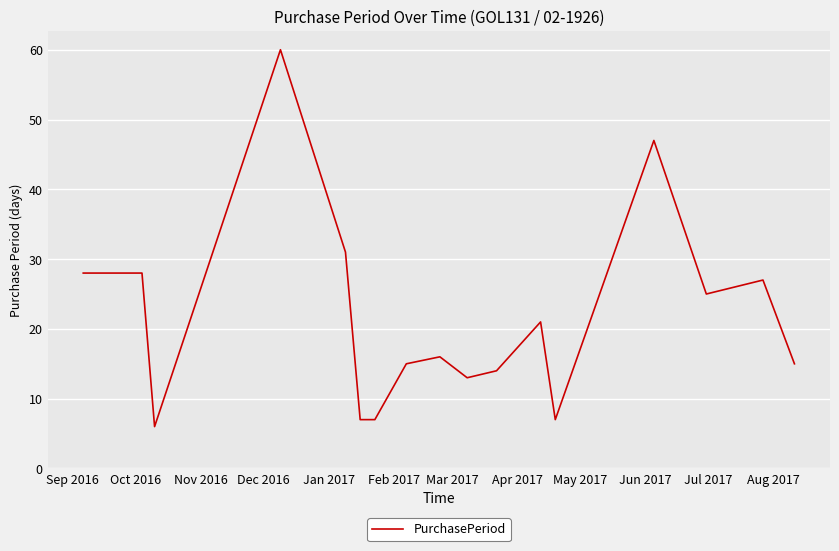

How many lines are shown in the chart?

1